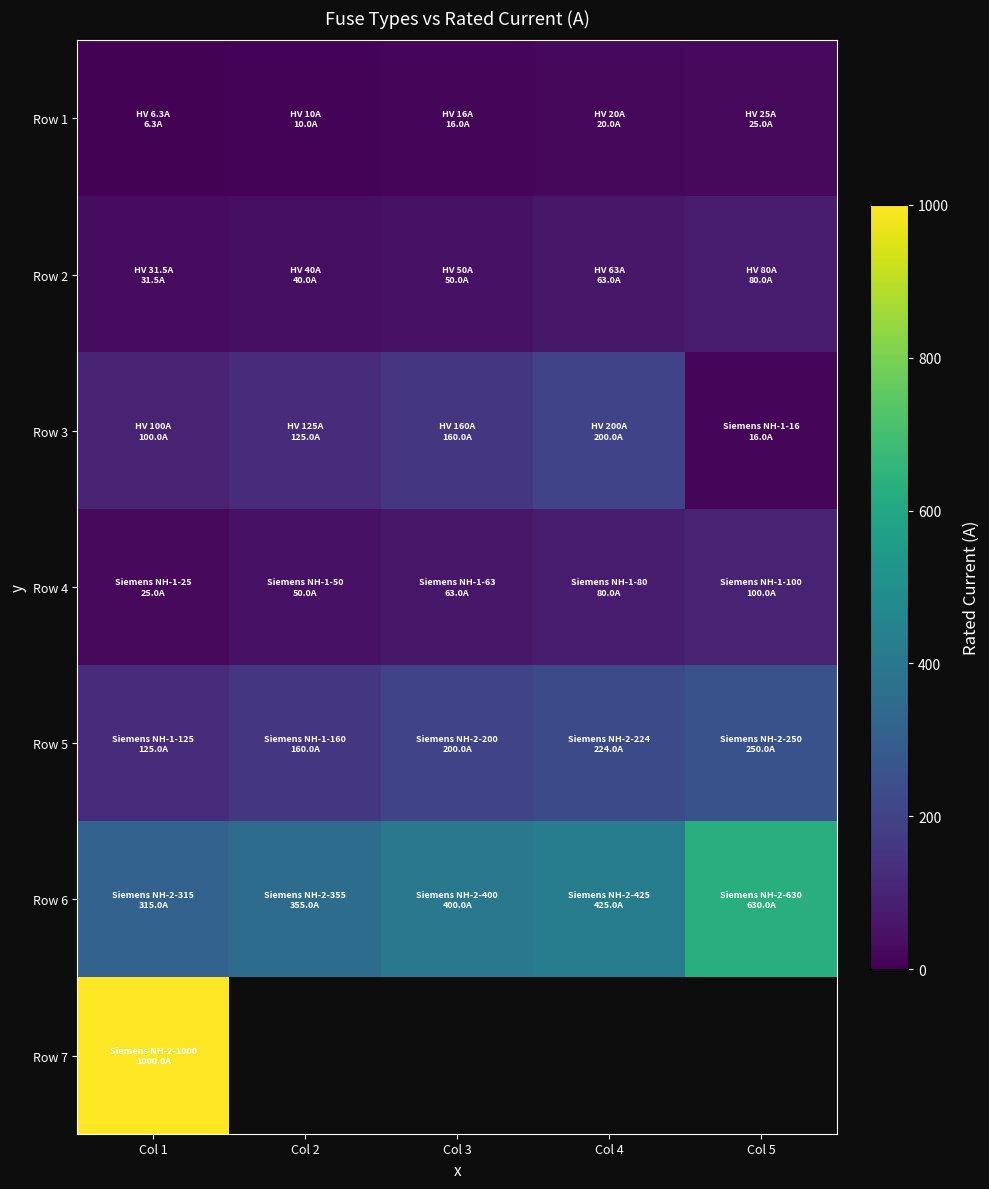

At how many categories does at least one series exceed 468?

2